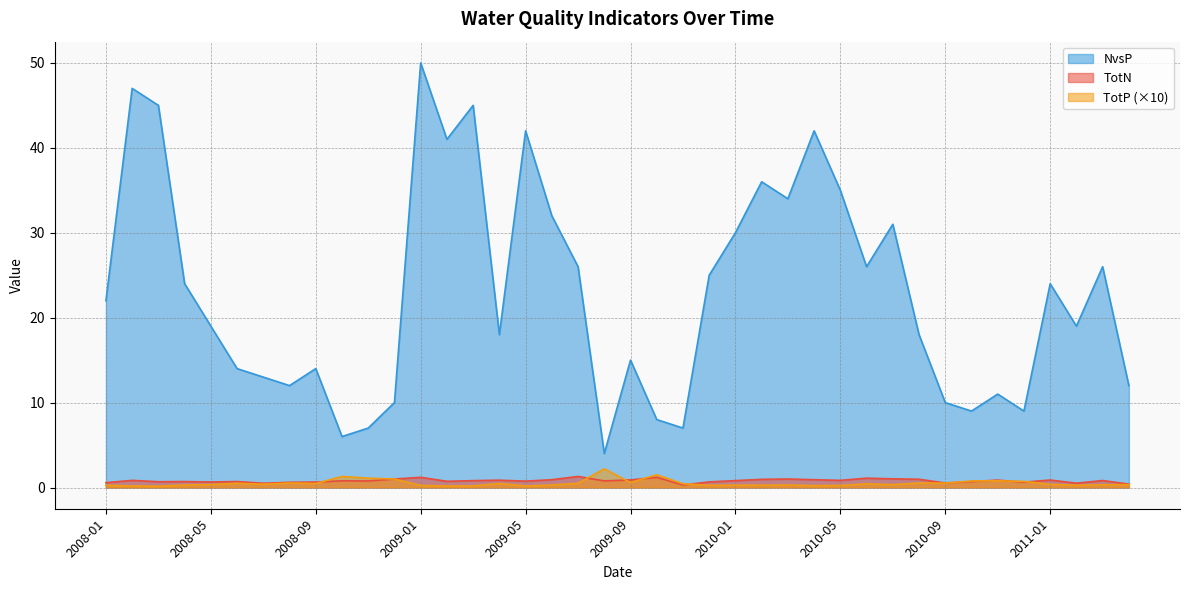

What is the label of the 40th point from the right?

2008-01